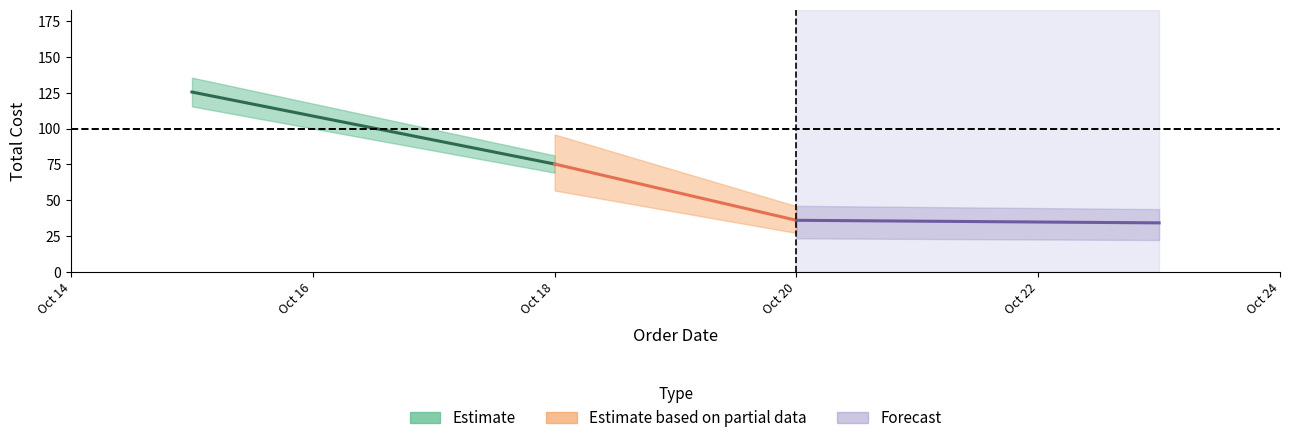

What is the highest value of the Forecast series?

36.0